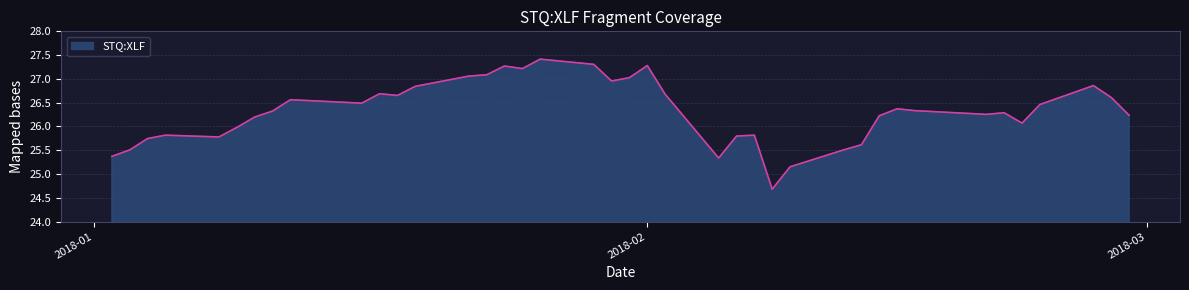

What is the difference between the maximum and second lowest values?

2.3